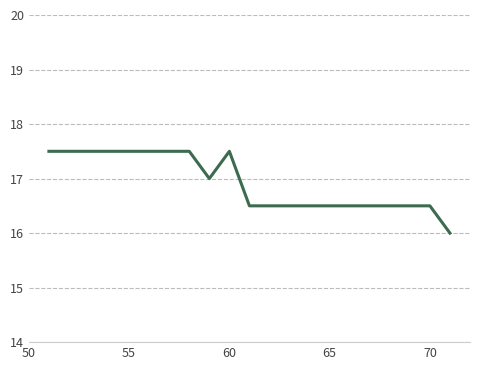

What is the difference between the maximum and second lowest values?

1.0